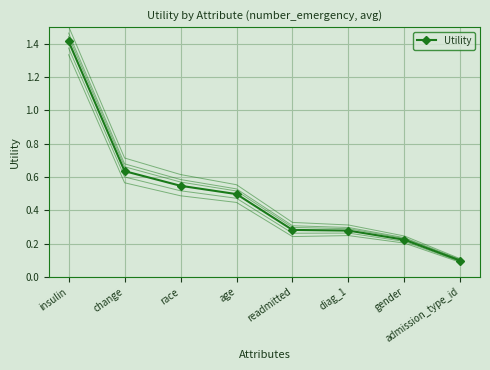

Rank the categories by value from lowest to highest.

admission_type_id, gender, diag_1, readmitted, age, race, change, insulin